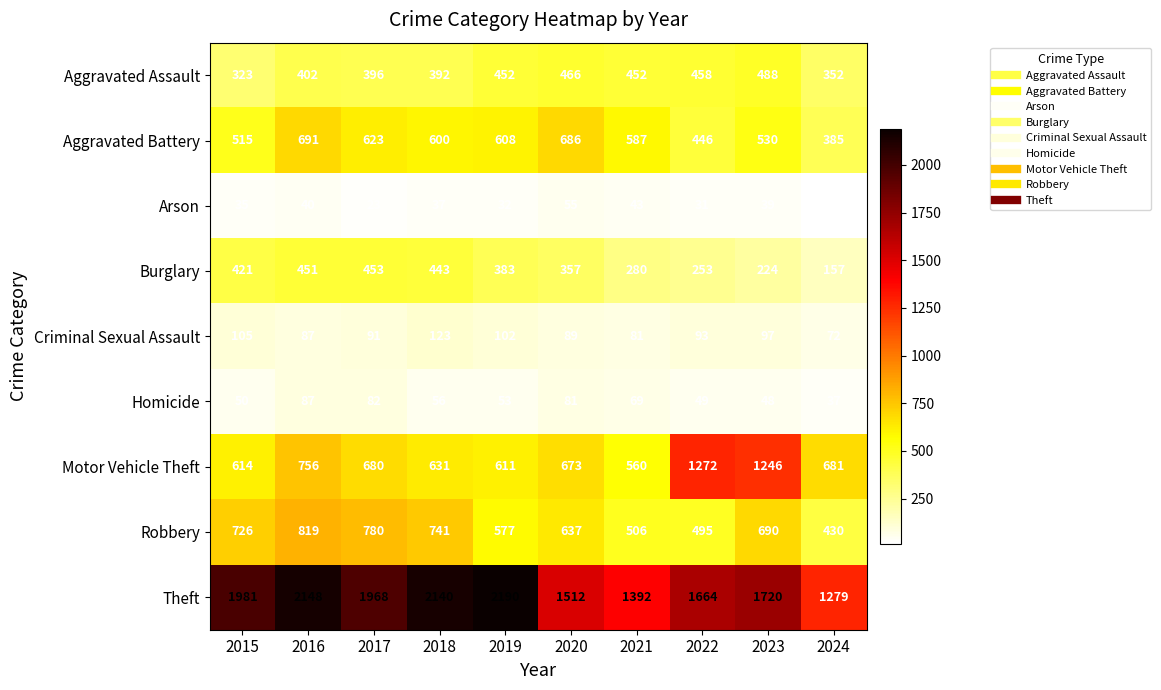

At which label does Robbery first exceed 690?

2015